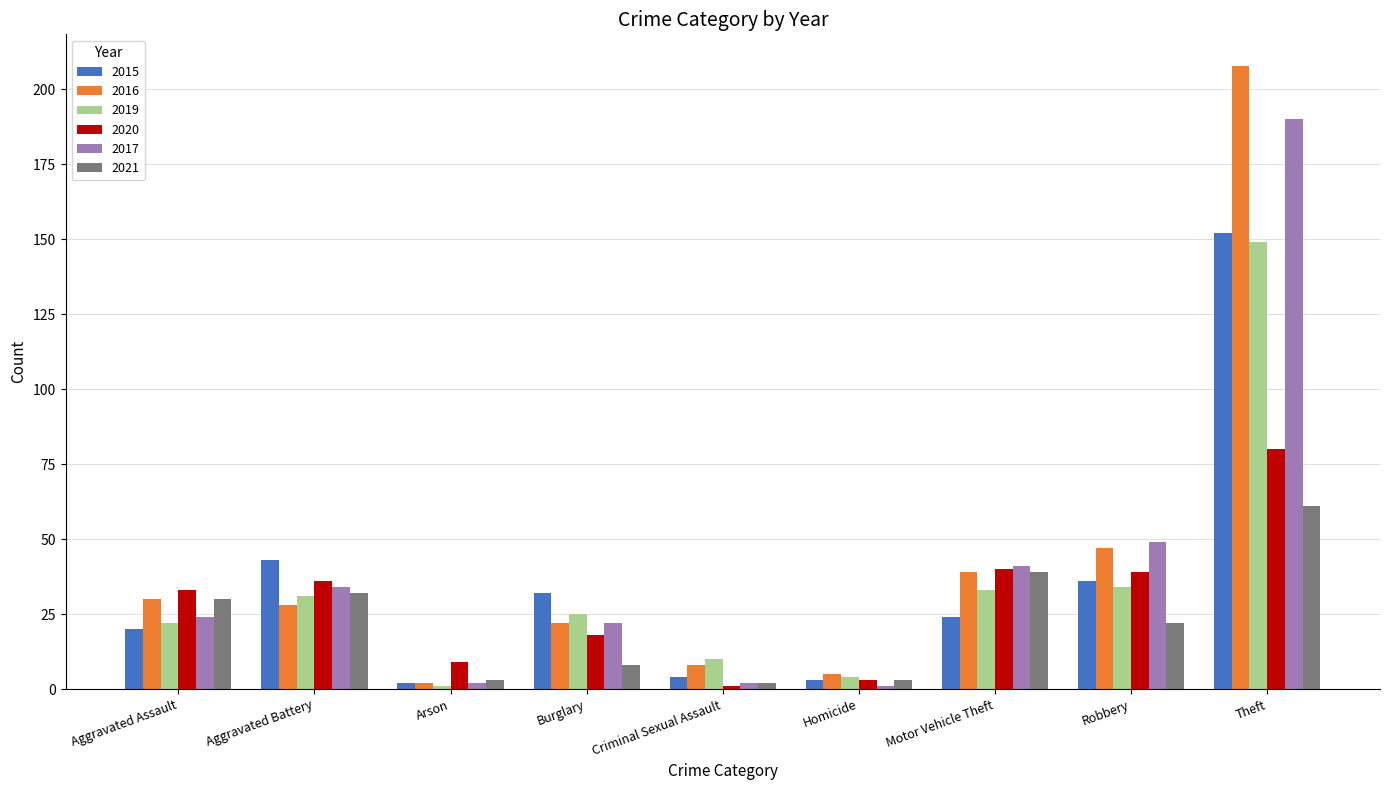

Where does the 2016 series first go above 28?

Aggravated Assault